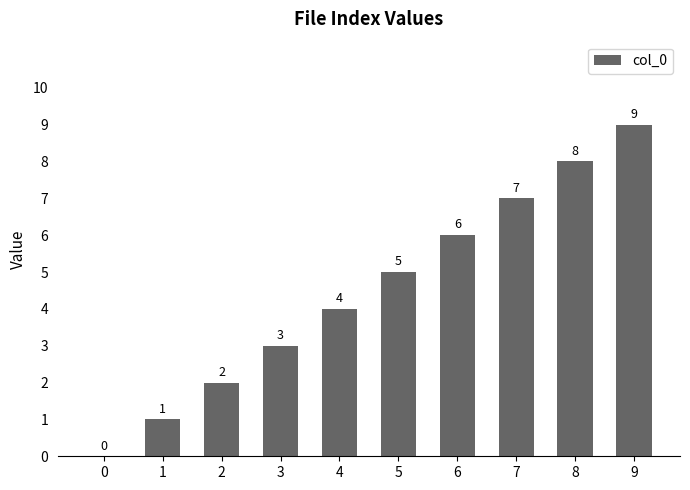

At which label is the value closest to 4?

4